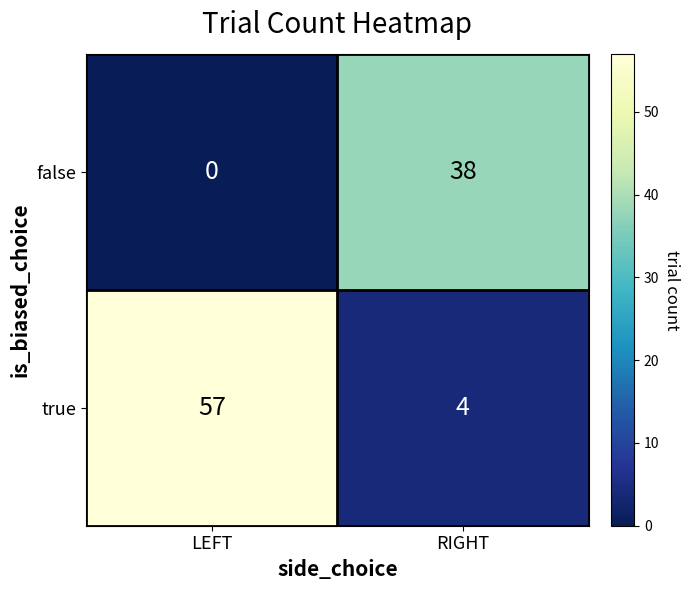

True or false: true has a value of 1 at RIGHT.

False